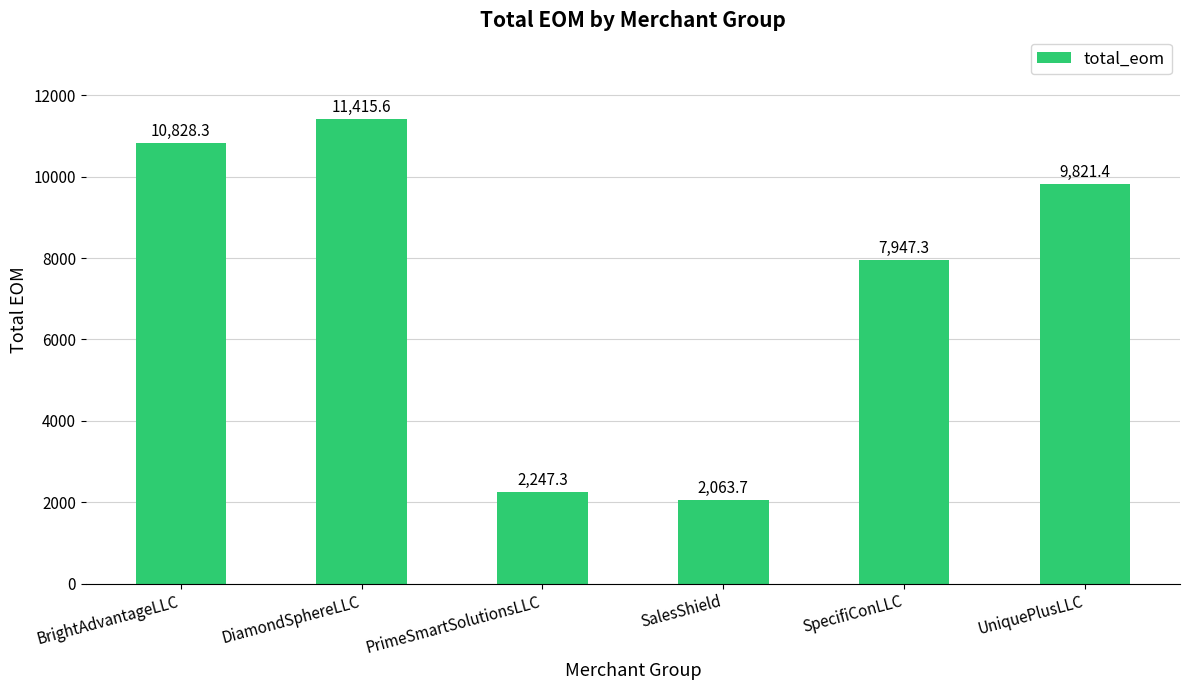

How many data points are less than 9821?

3